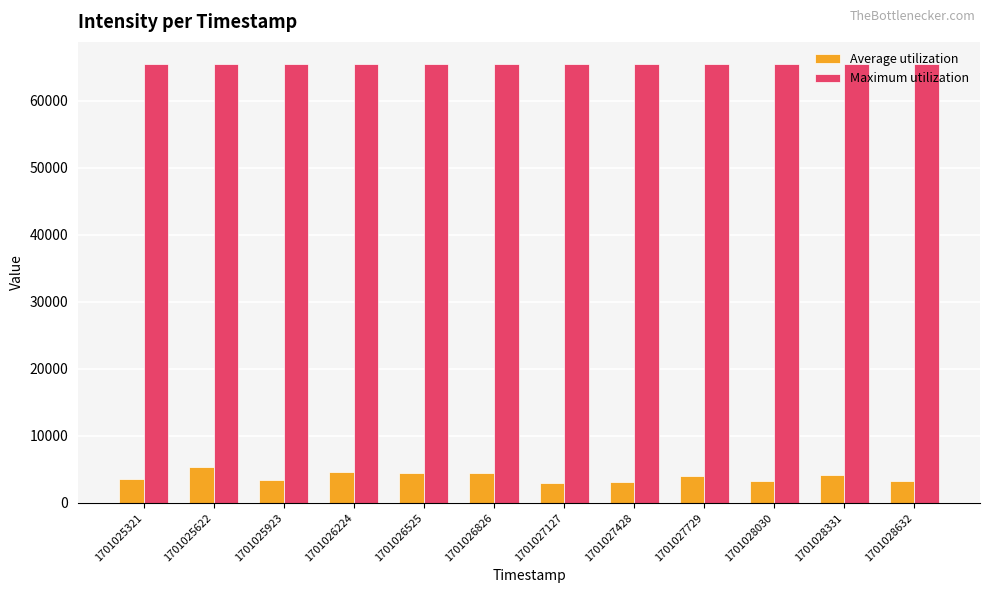

What is the total value across all series at 1701027127?

68543.6